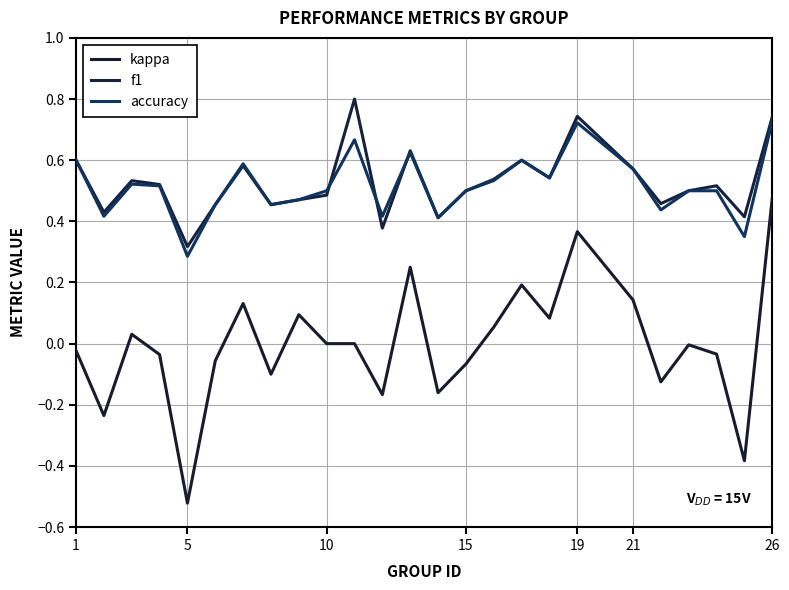

What is the sum of all f1 values?

13.2